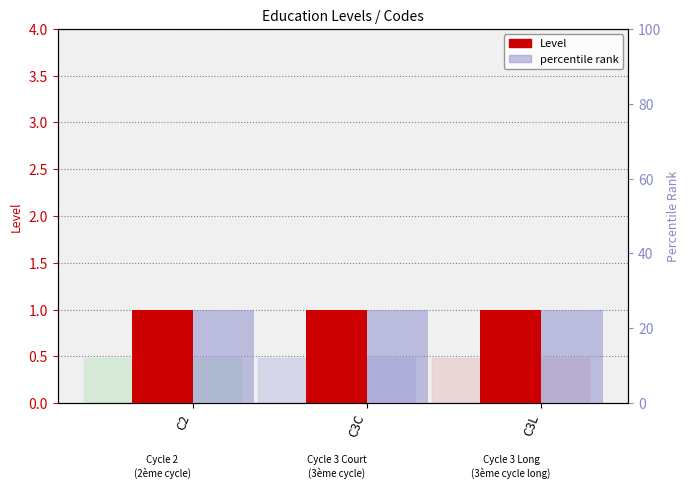

What is the difference between the highest and lowest values at C3C?

24